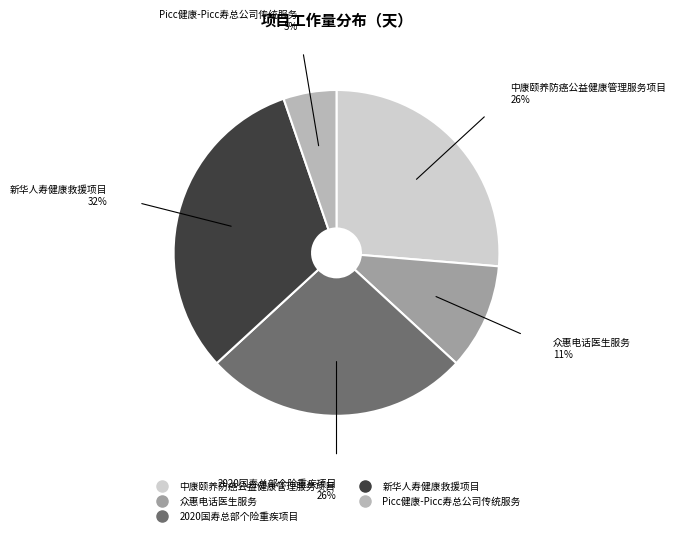

How many segments does this pie chart have?

5